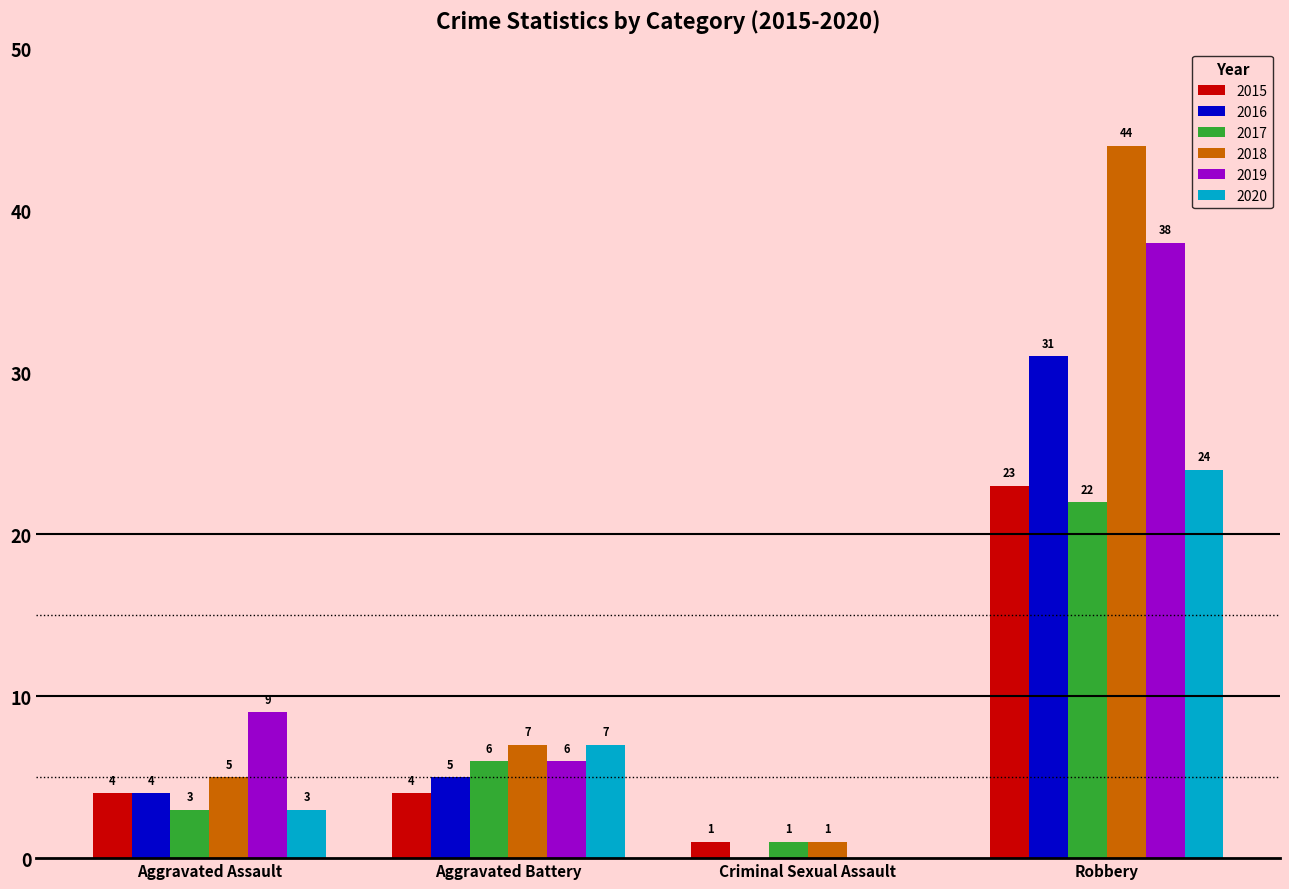

Which label corresponds to the largest value in the chart?

Robbery